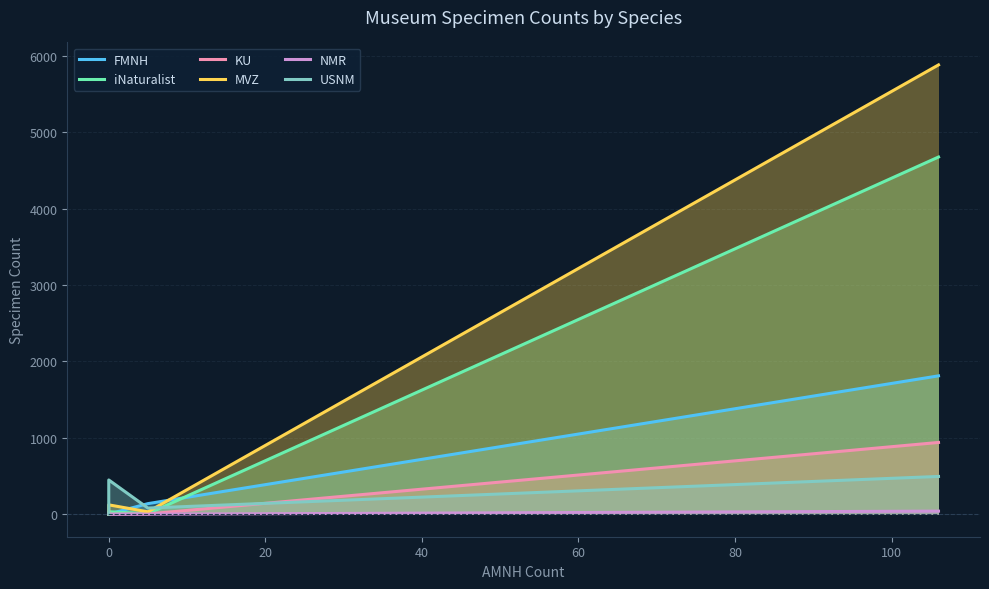

Count the number of data series in this chart.

6